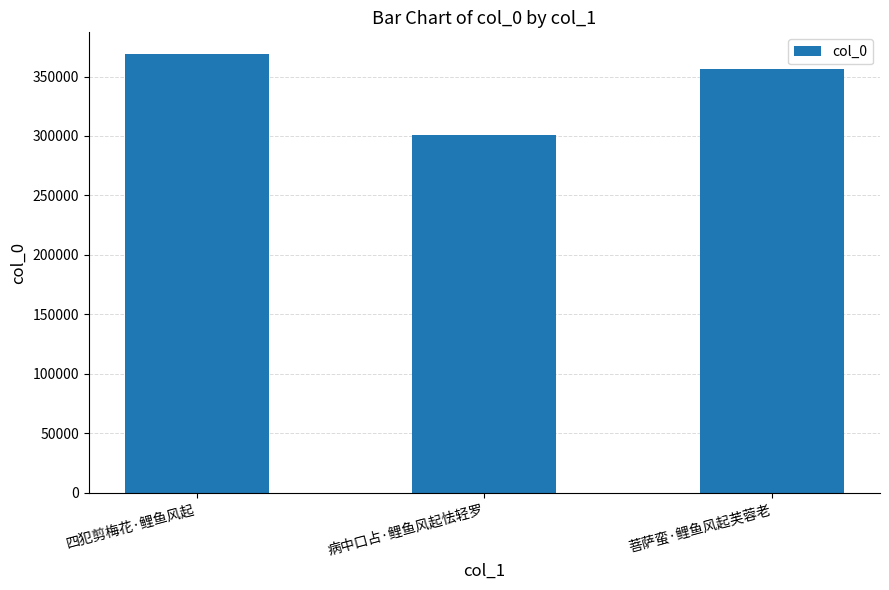

What value does the data have at 四犯剪梅花·鲤鱼风起?

368711